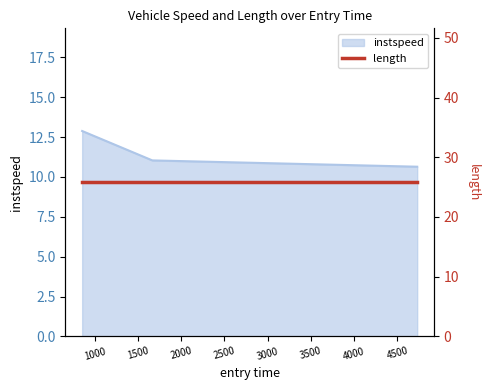

What is the maximum value for instspeed?

12.9